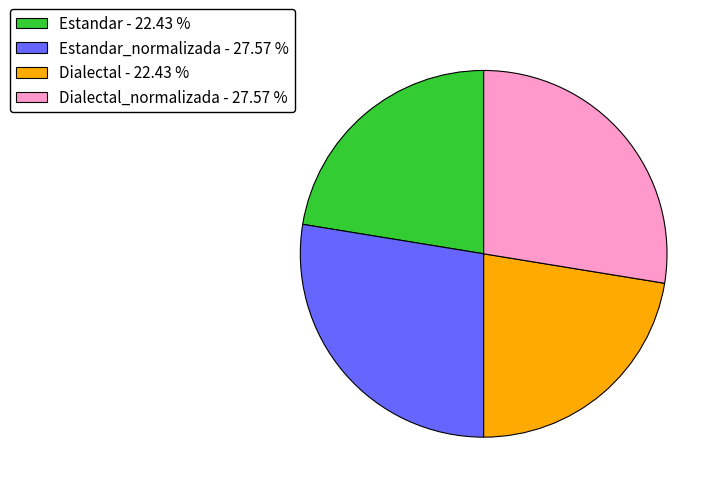

Does any single category account for the majority?

No